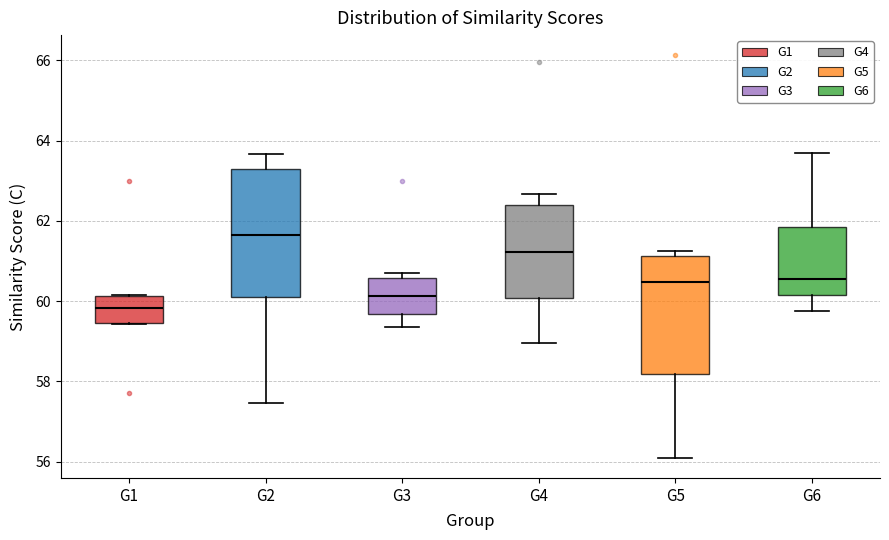

Which box's median line is the lowest?

G1